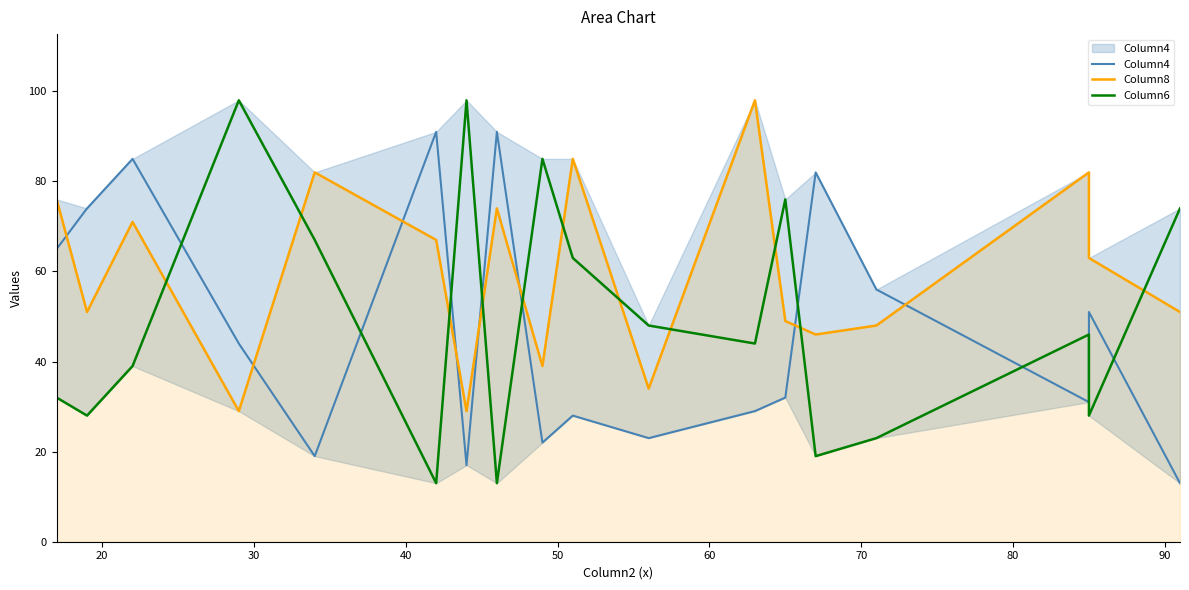

How many lines are shown in the chart?

3